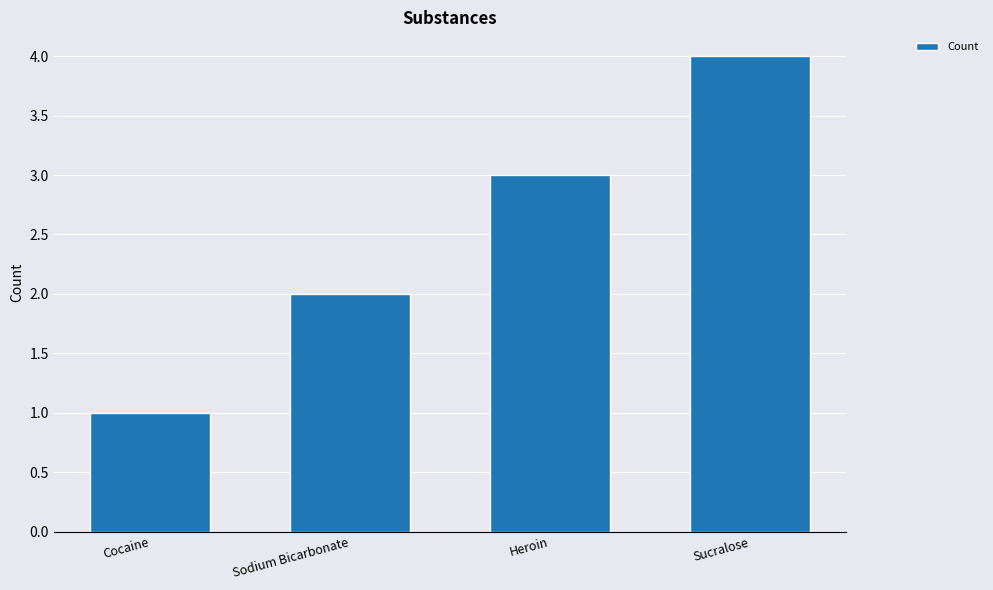

List the labels in order of value, smallest first.

Cocaine, Sodium Bicarbonate, Heroin, Sucralose